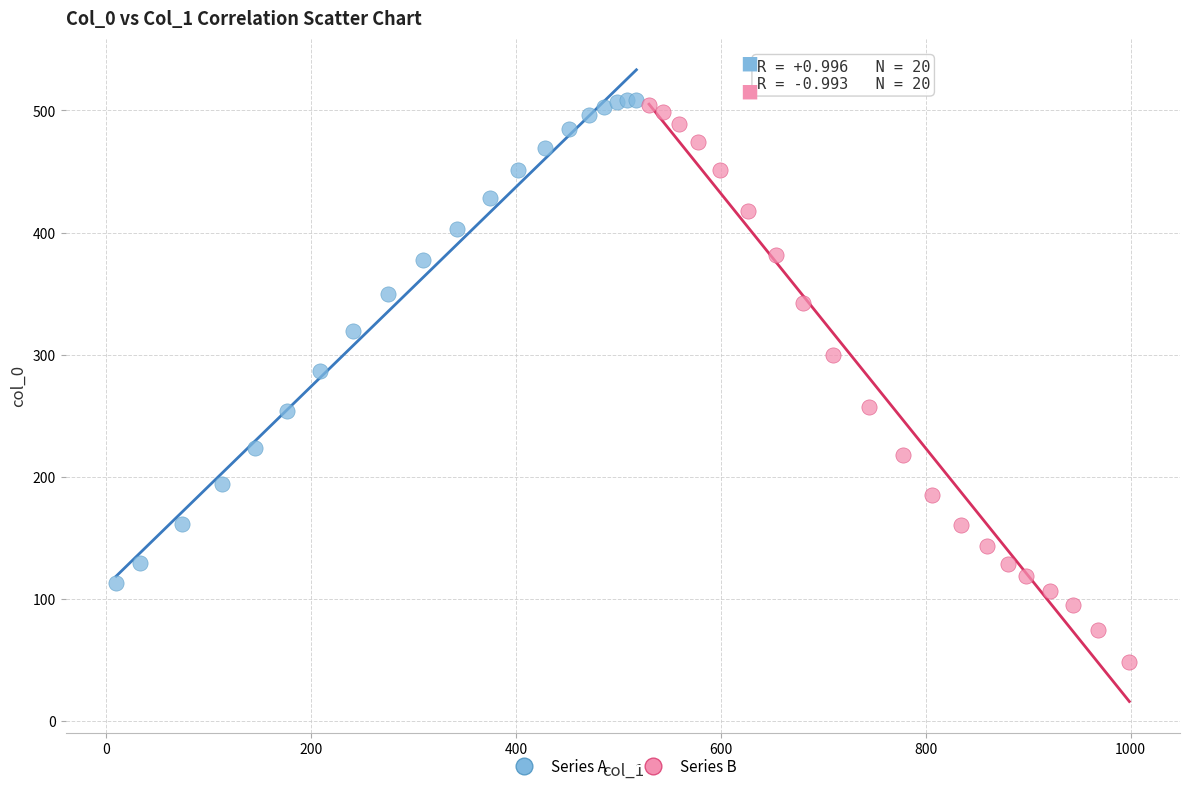

What are all the series names shown in the legend?

Series A, Series B